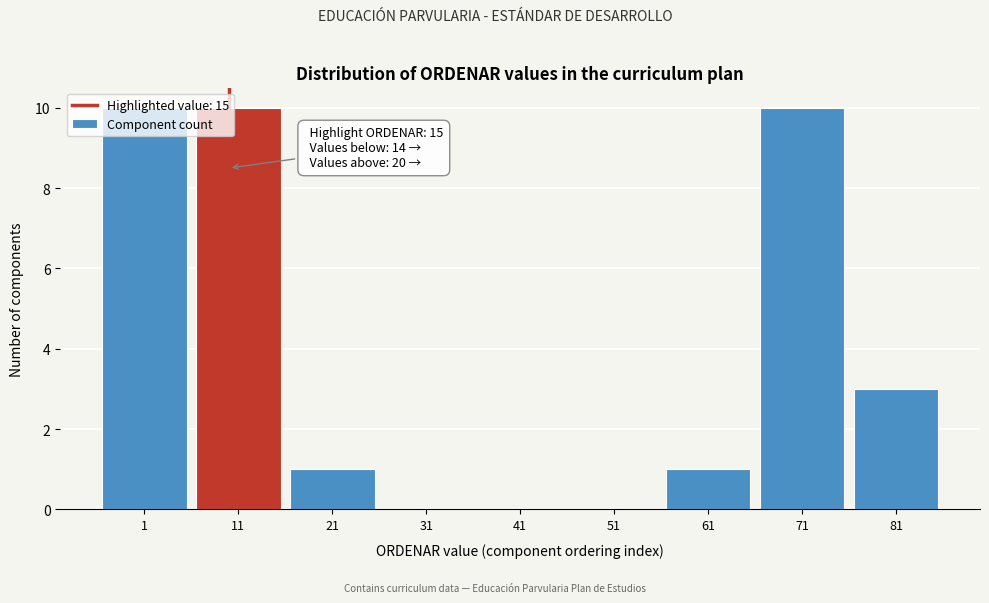

True or false: the data shows 10 at 11.

True